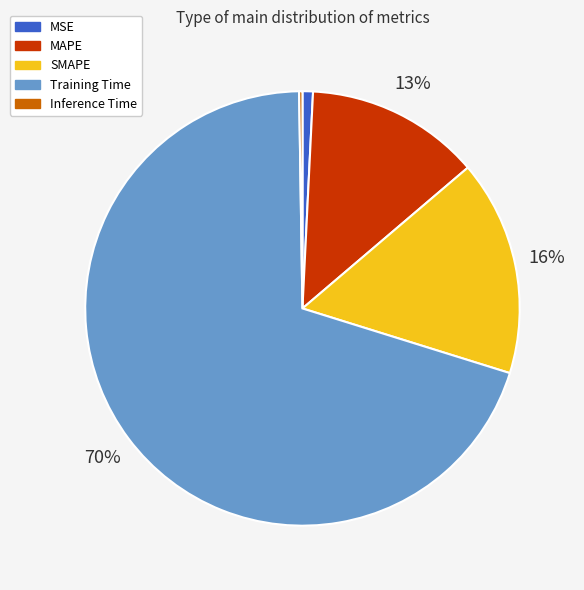

To the nearest percent, what is the average slice percentage?

20%